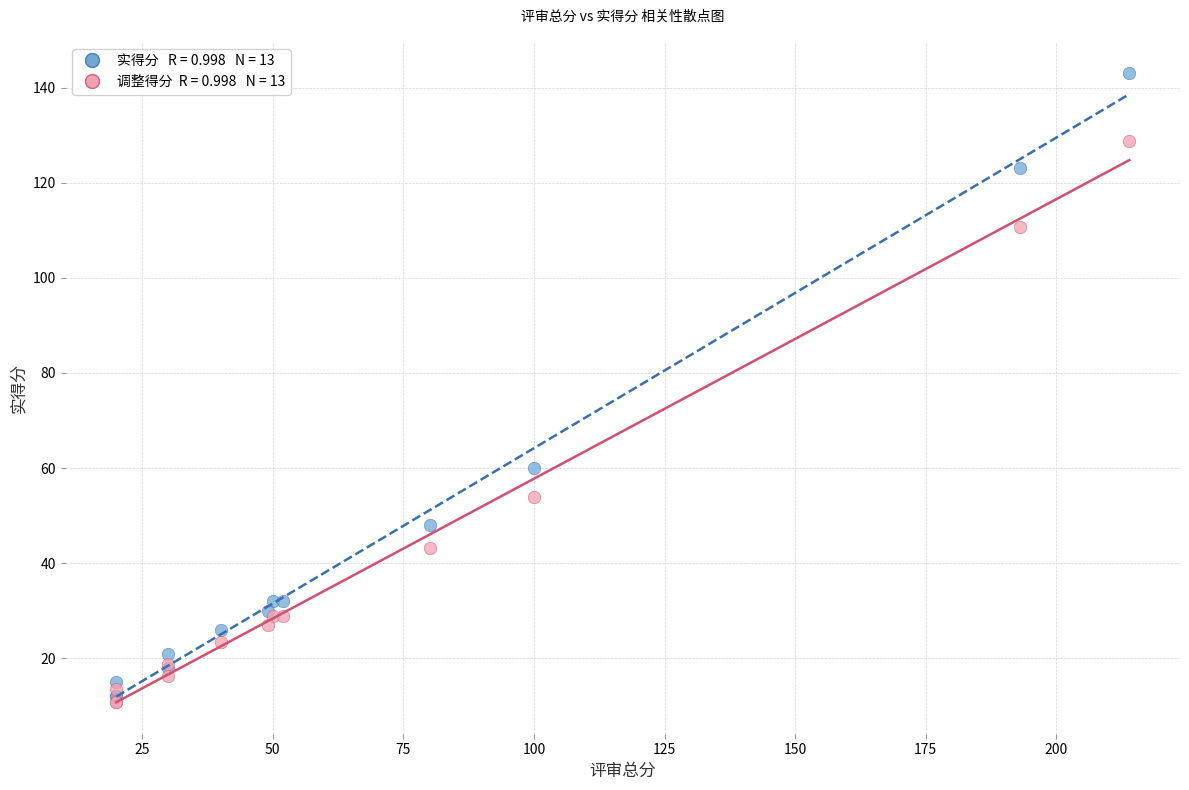

Across all series, what Y value is closest to 76?

60.0